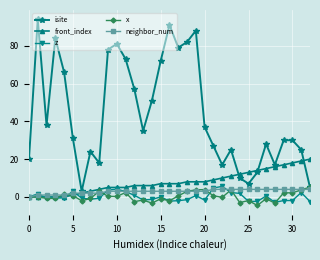

True or false: isite has more than 0 points higher than both neighbors.

True